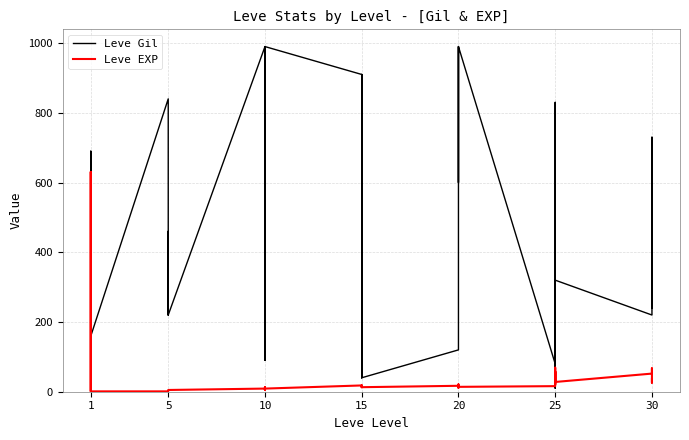

Is the value of Leve EXP at 15 greater than the value of Leve Gil at 5?

No